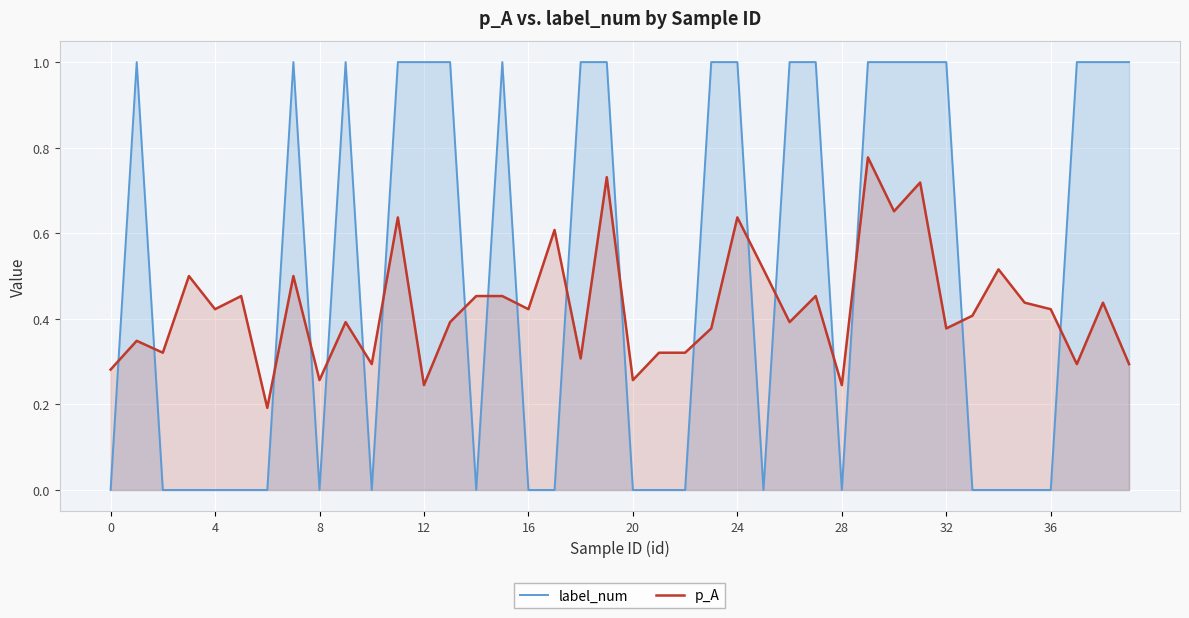

True or false: p_A and label_num intersect in this chart.

True